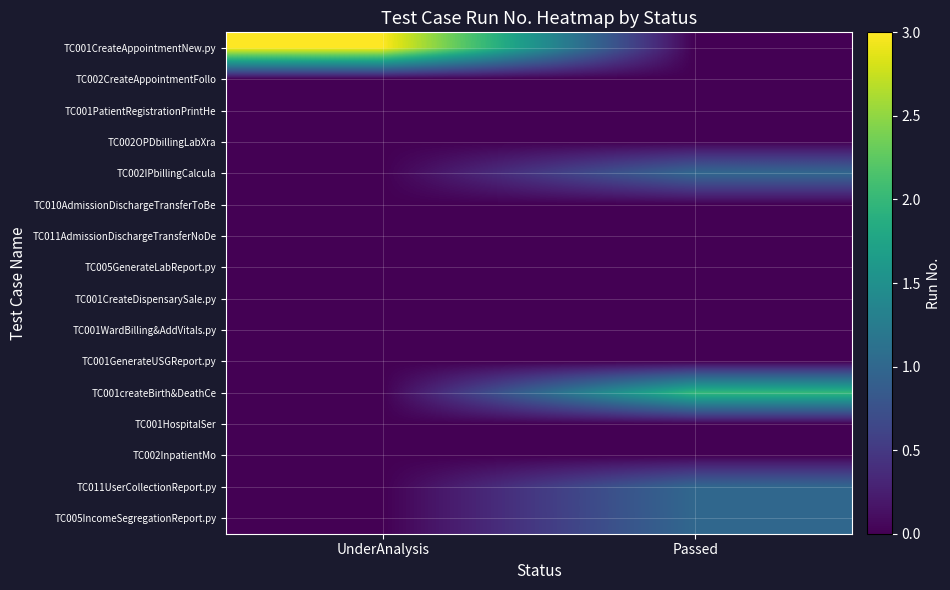

Which has a higher value, UnderAnalysis or Passed?

UnderAnalysis